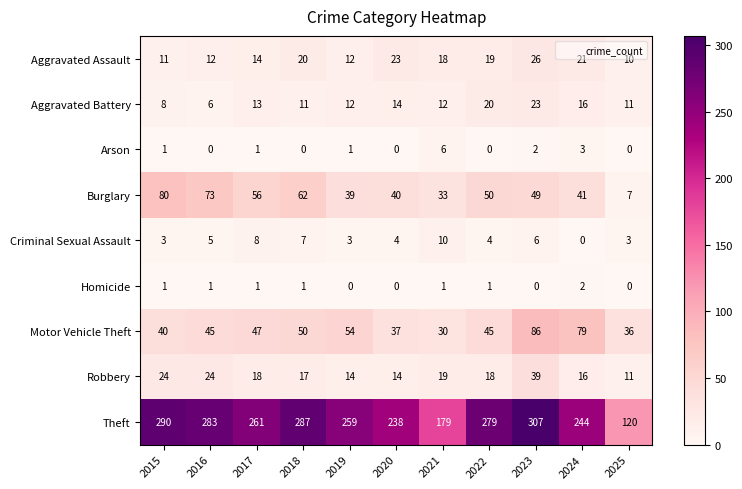

How many data points in Aggravated Battery are less than 12?

4